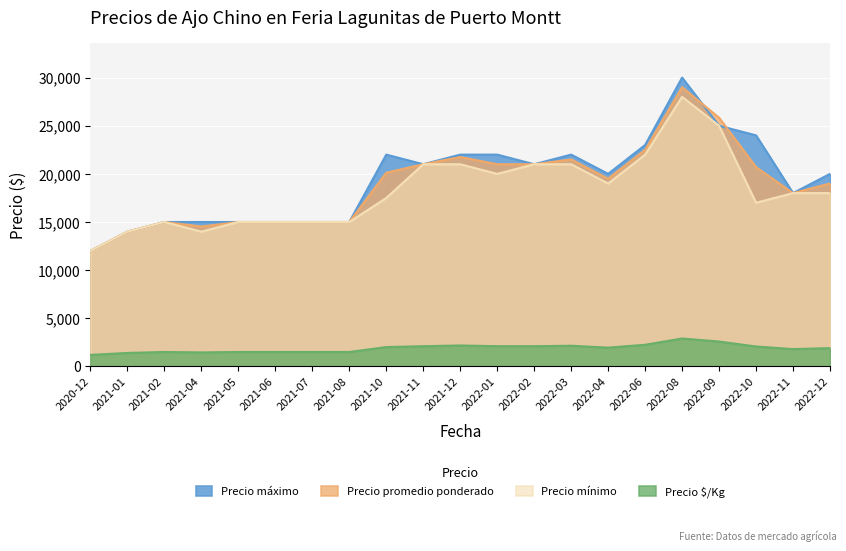

How many lines are shown in the chart?

4